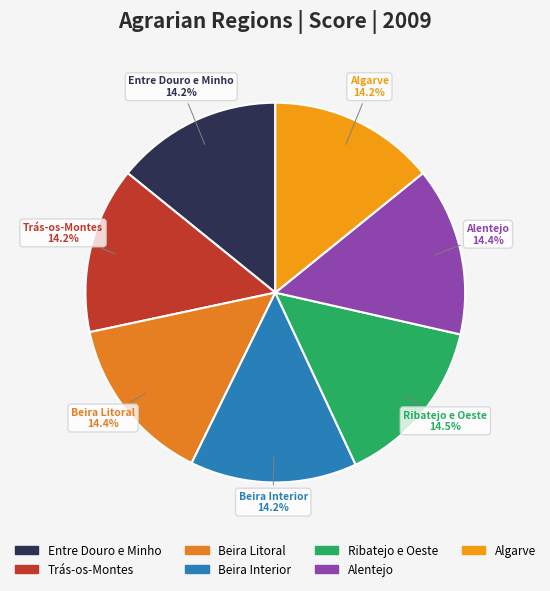

What percentage is the Beira Litoral slice, to the nearest percent?

14%